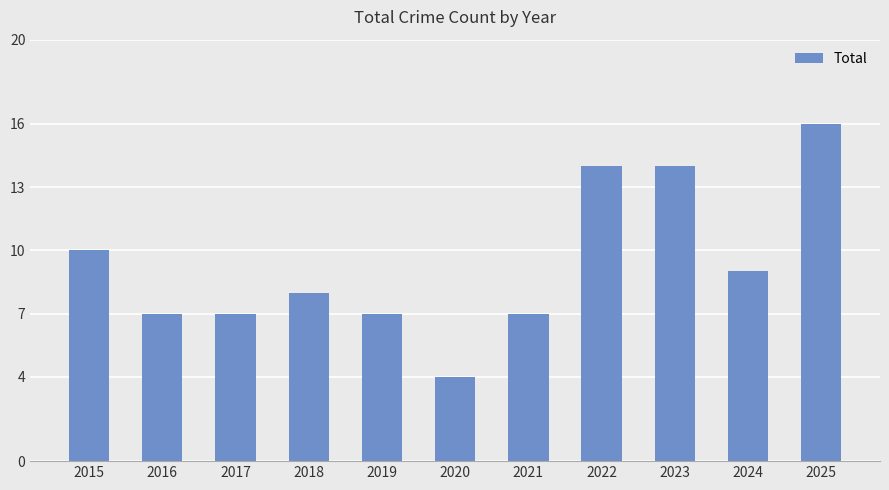

How many bars are there in total?

11